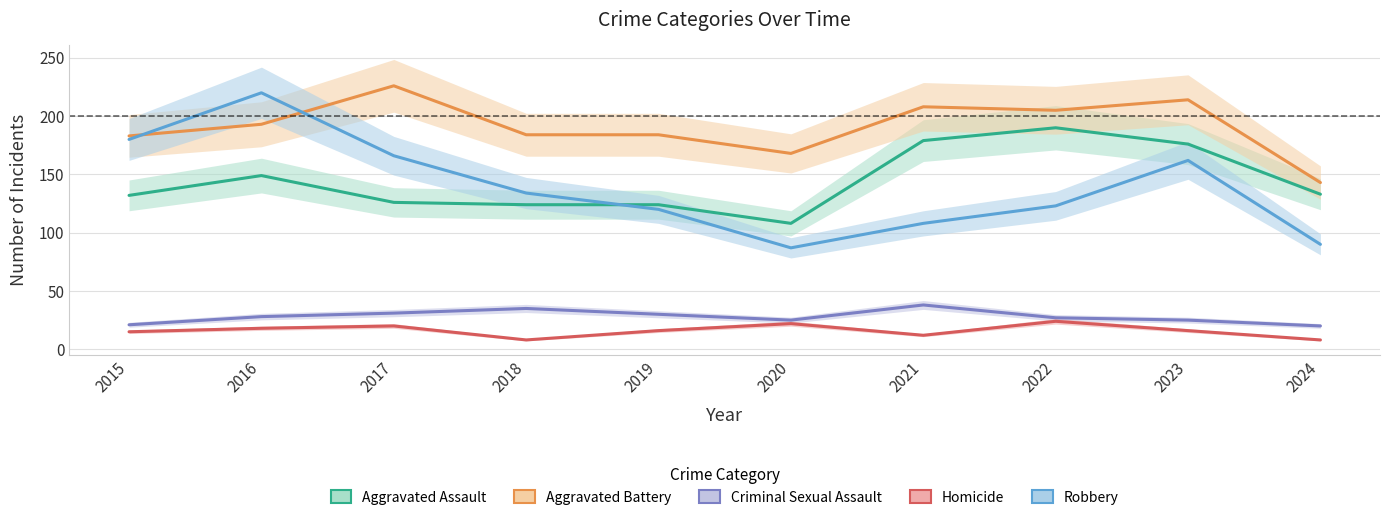

What is the total value across all series at 2021?

545